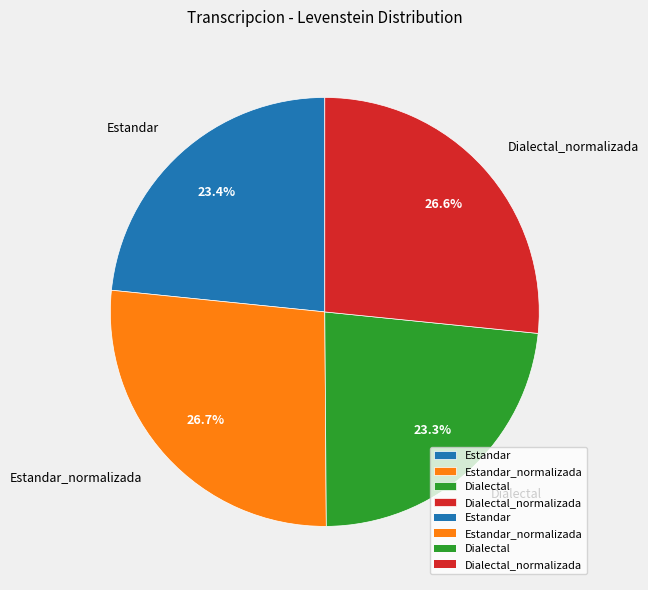

True or false: Estandar accounts for 23% of the total.

True